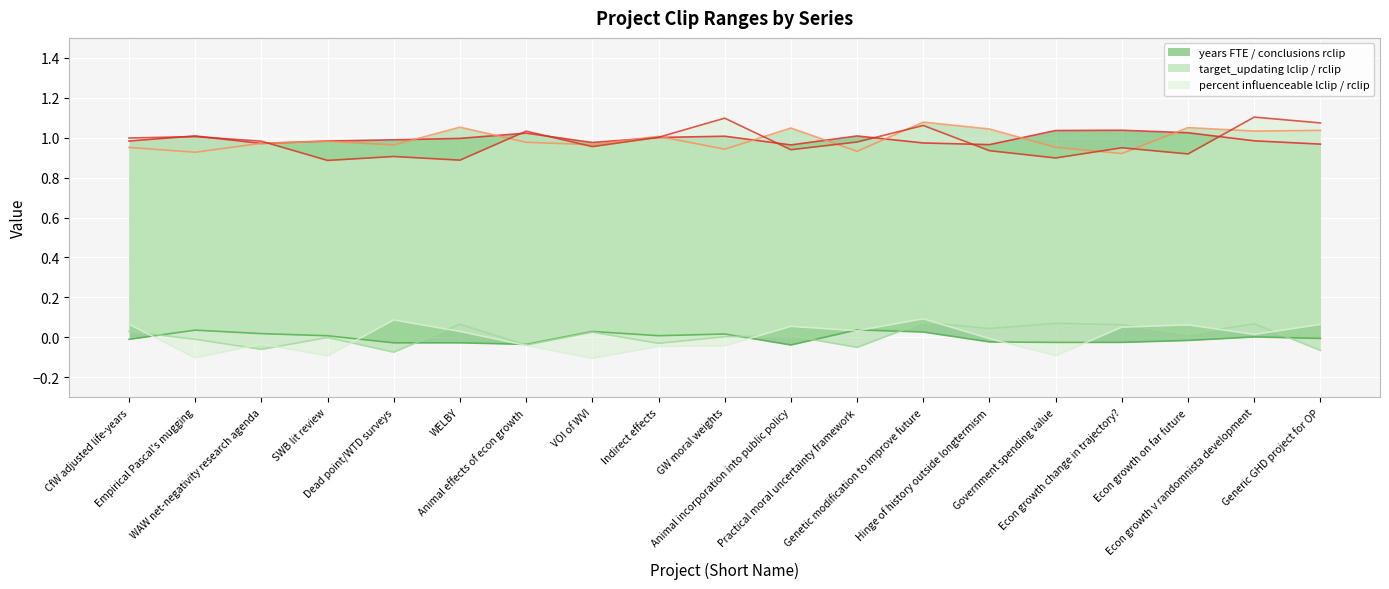

Is the value of percent influenceable rclip at Empirical Pascal's mugging greater than the value of years FTE lclip at WAW net-negativity research agenda?

Yes